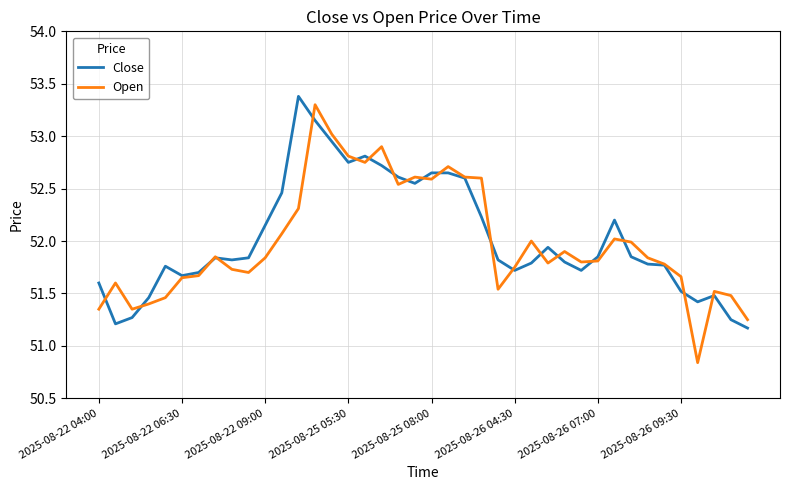

At how many categories does at least one series exceed 51?

40